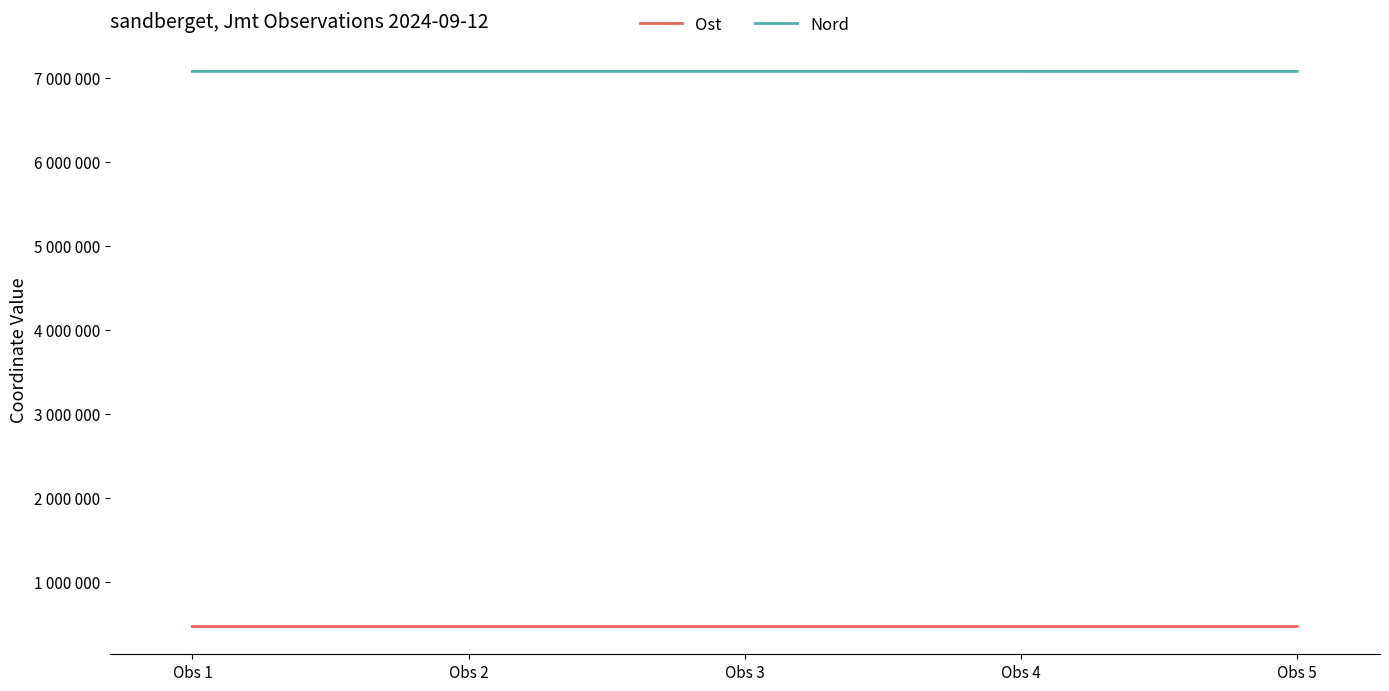

Reading right to left, transcribe all the data shown in this chart.

Ost: 466840	466837	466892	466835	466882
Nord: 7074771	7074776	7074824	7074749	7074791